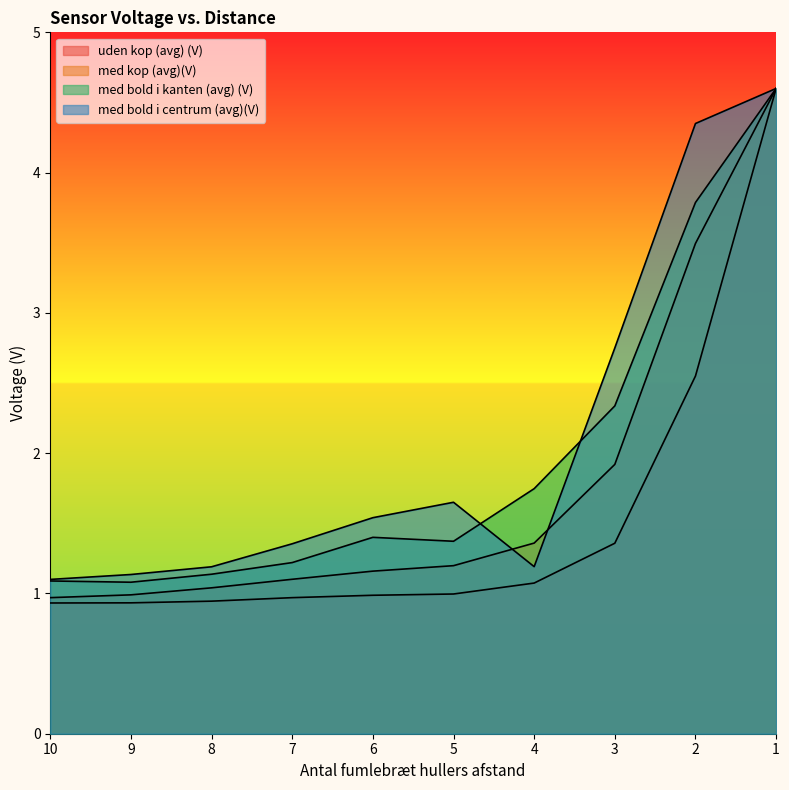

What is the sum of all med bold i centrum (avg)(V) values?

20.9